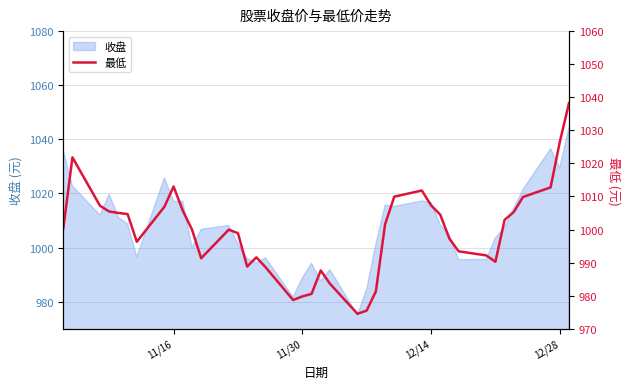

What is the greatest value displayed?

1038.2